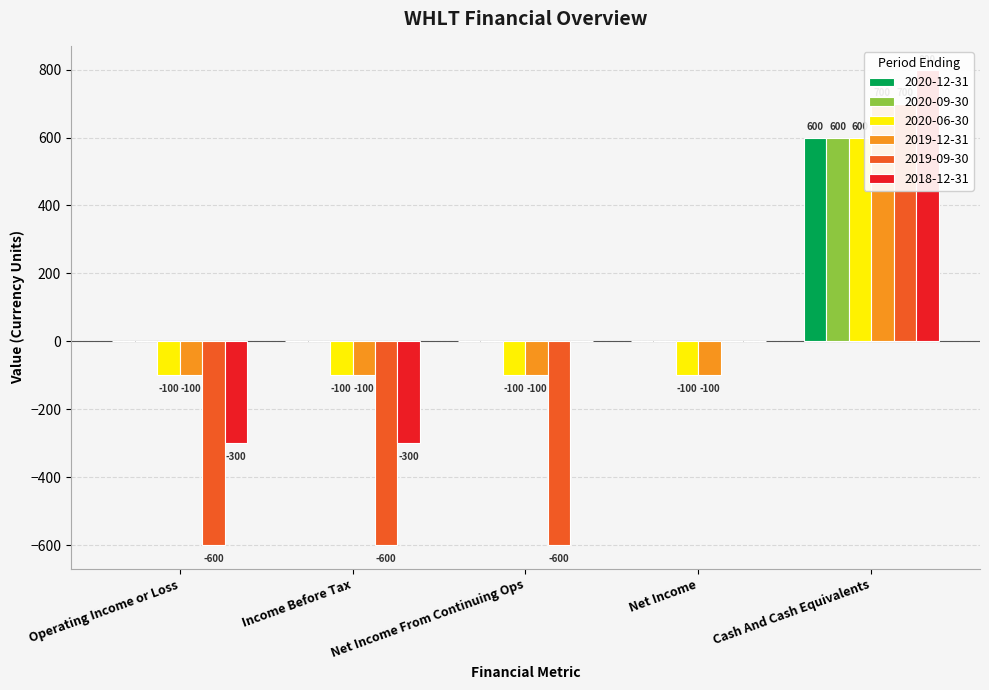

Which has a higher value, Net Income or Operating Income or Loss?

Net Income